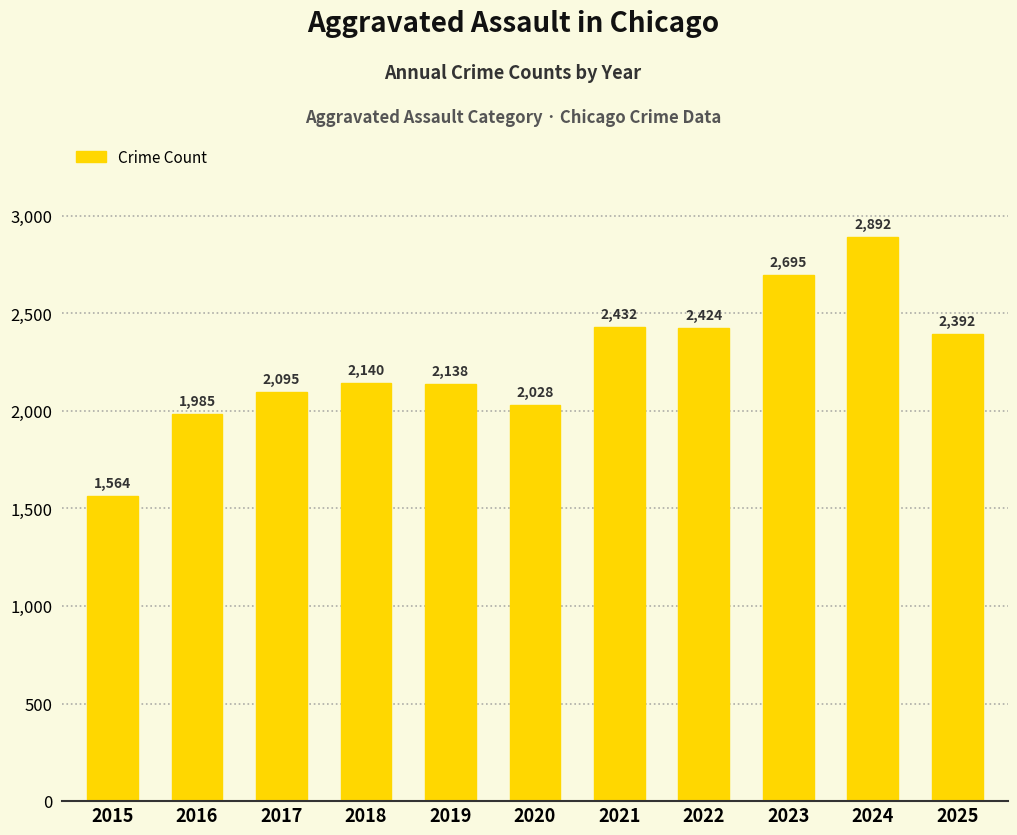

What is the ratio of the value at 2023 to the value at 2019?

1.3